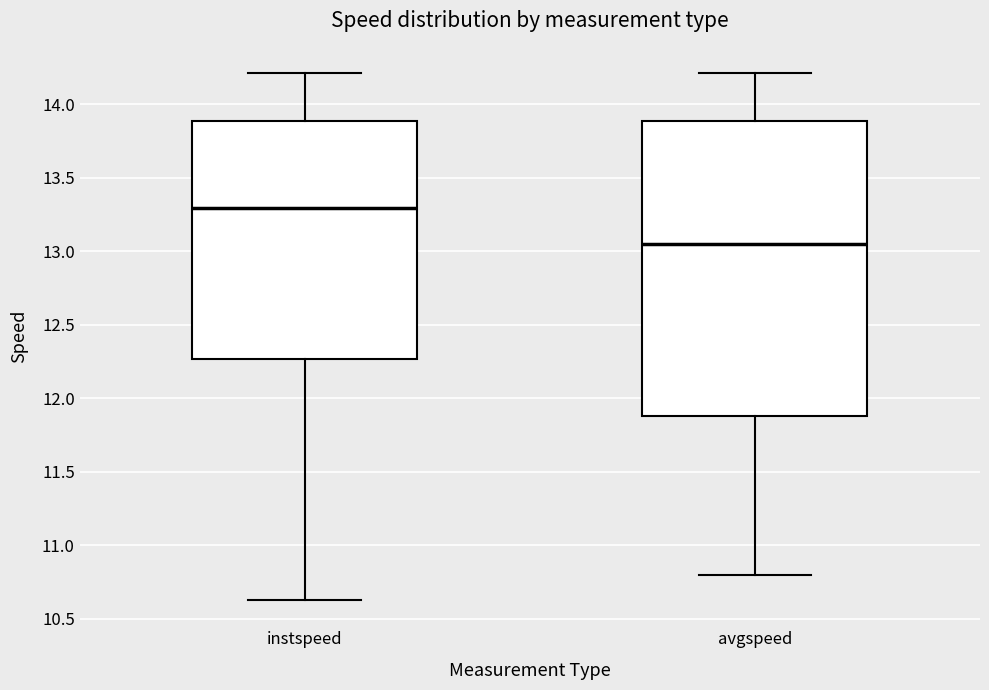

Where does the upper whisker of the box for avgspeed end on the y-axis? The values are not printed on the chart, so give them approximately, as read against the axis.

14.20